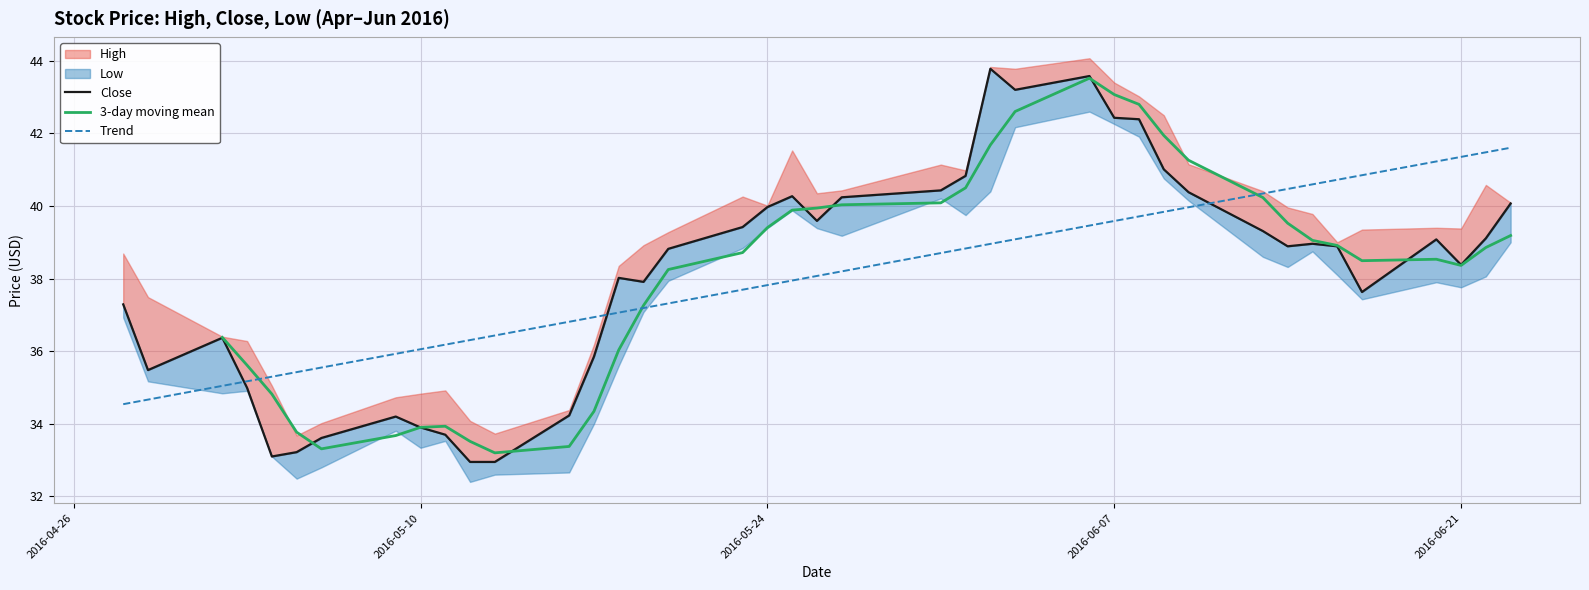

What is the maximum value for Trend?

41.6